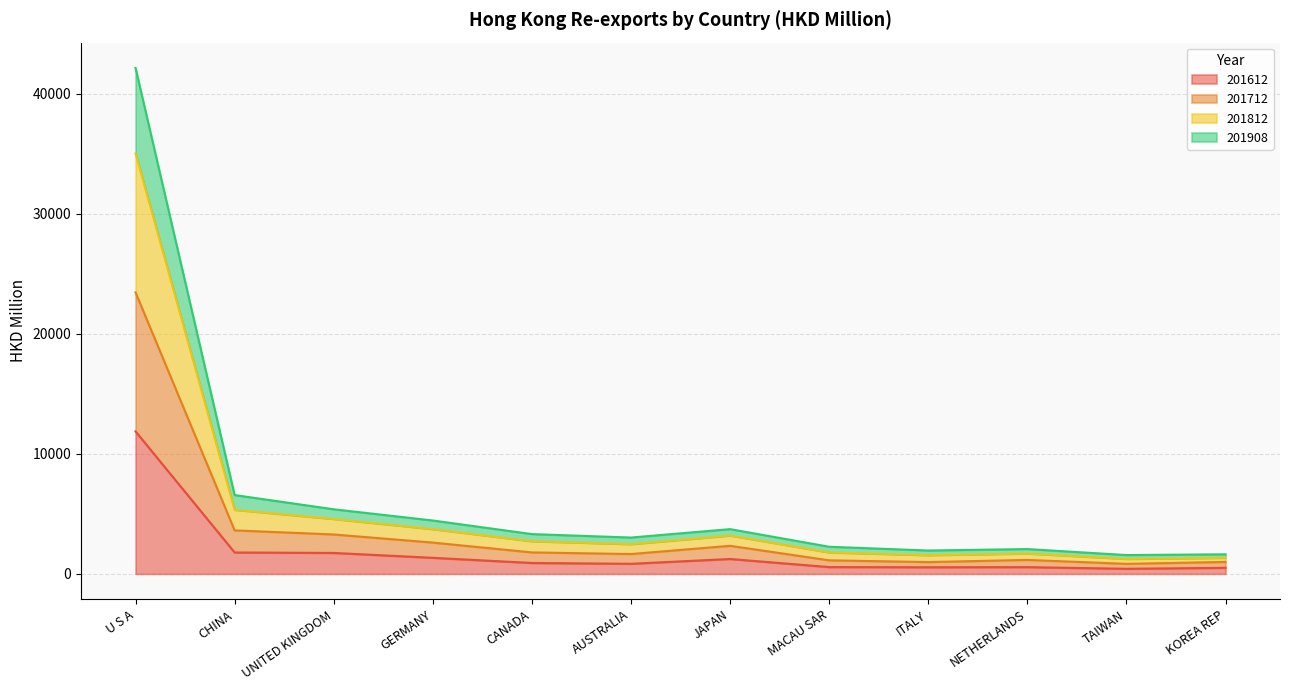

Which series has the widest spread of values?

201812